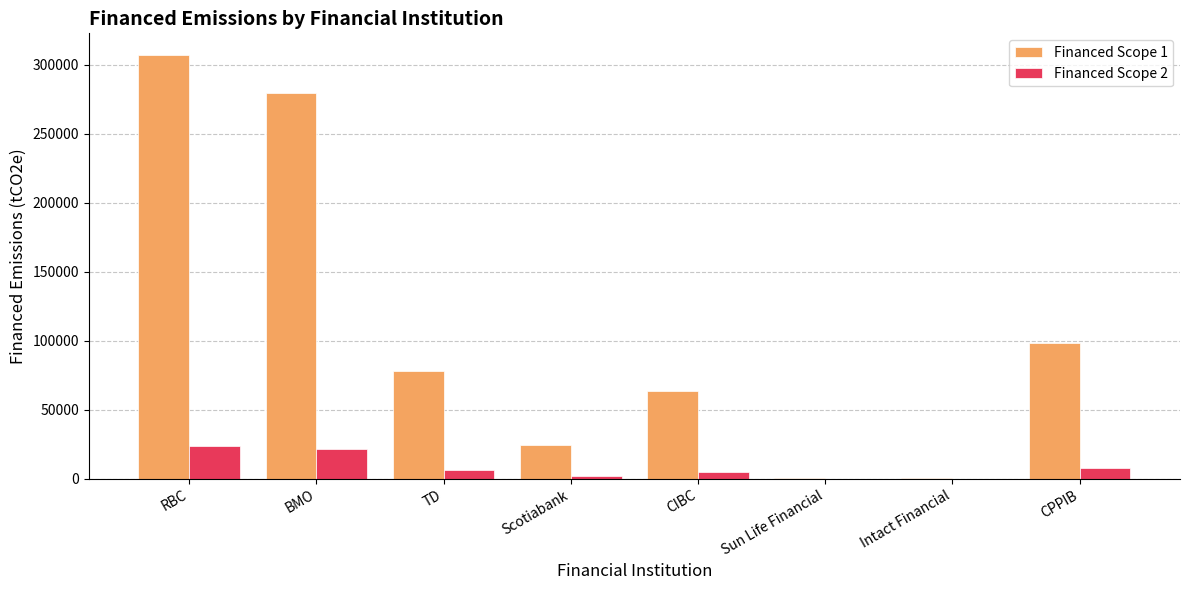

What is the maximum value shown in the chart?

307277.7